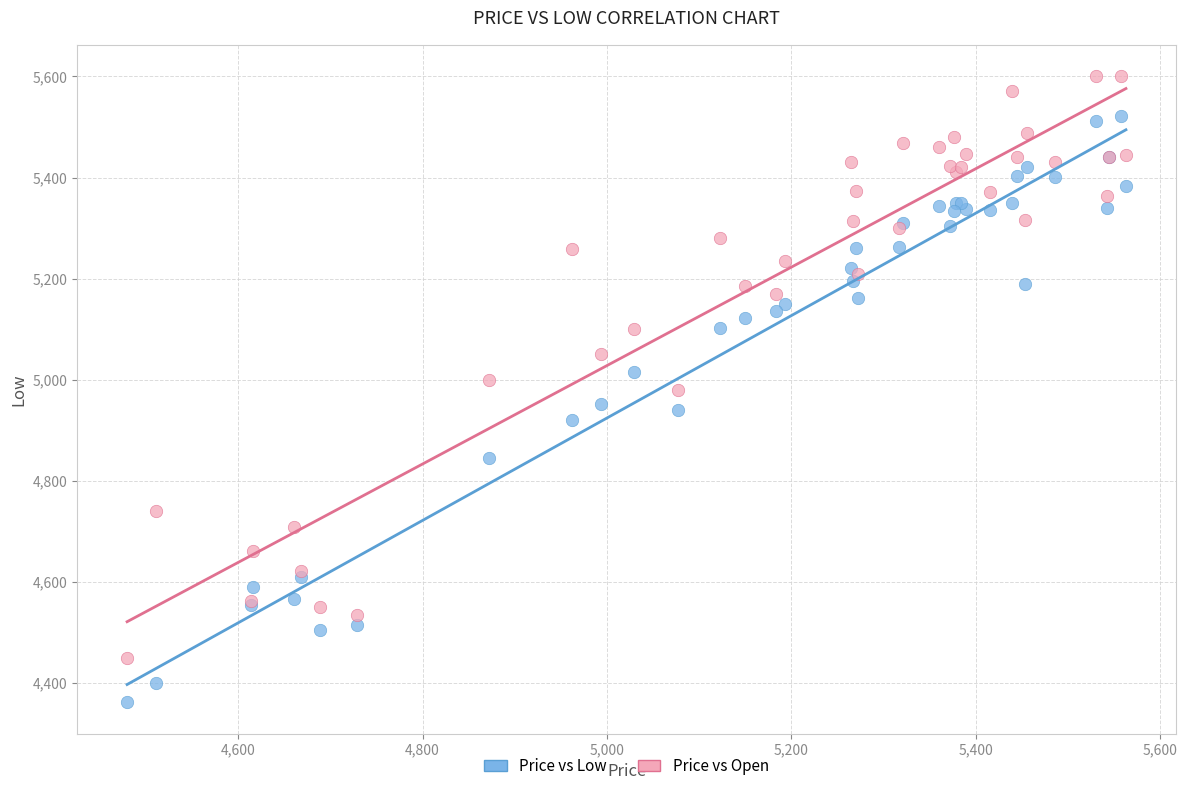

Which series reaches the maximum Y coordinate?

Price vs Open